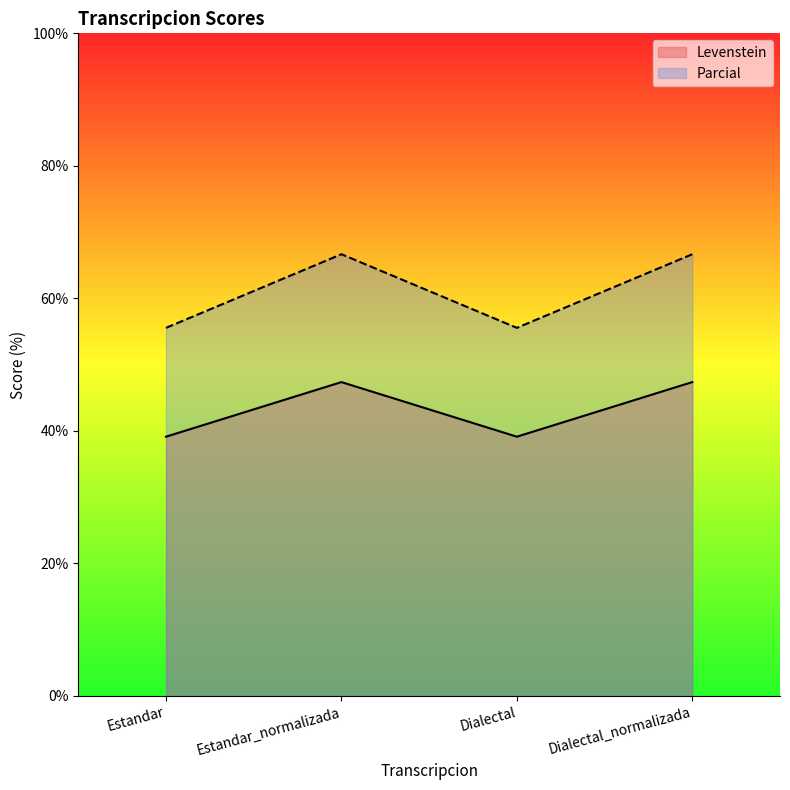

At which label does Levenstein reach its minimum?

Estandar